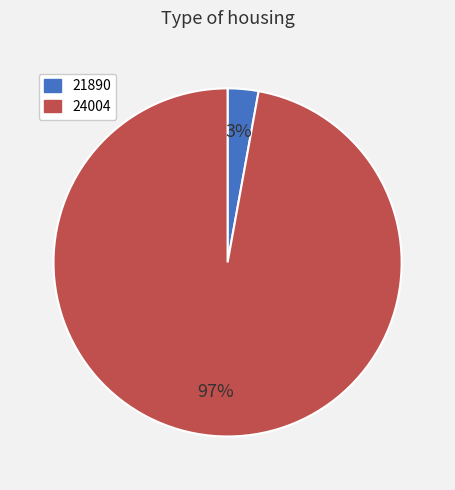

Rank the categories by value from lowest to highest.

21890, 24004